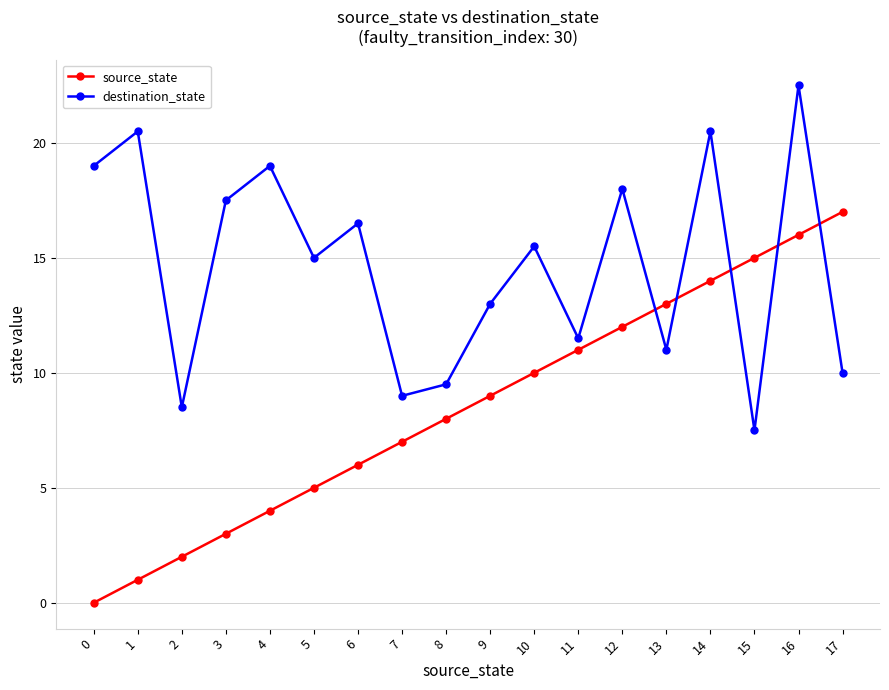

Which series changed the most between 7 and 16?

destination_state